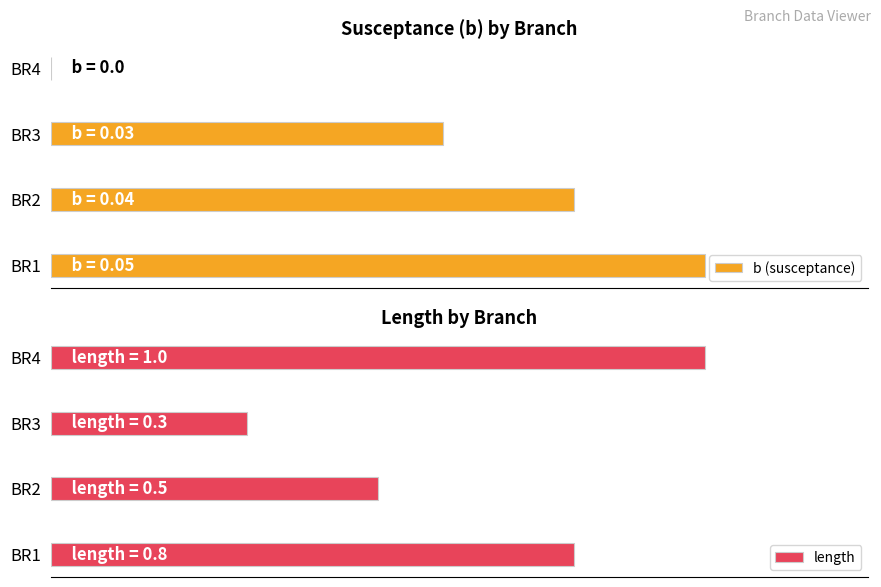

How many series are shown in this chart?

2